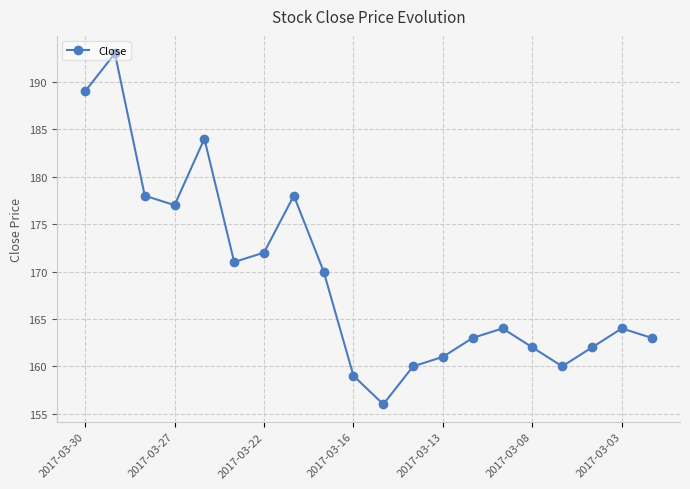

How many points are higher than both their immediate neighbors (excluding endpoints)?

5